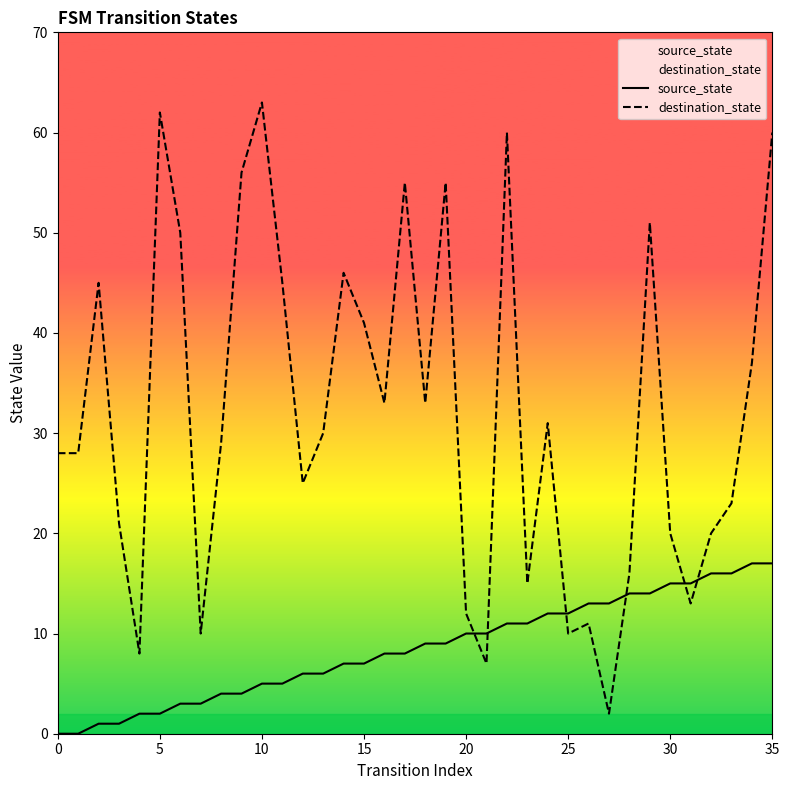

True or false: source_state has more than 0 points higher than both neighbors.

False